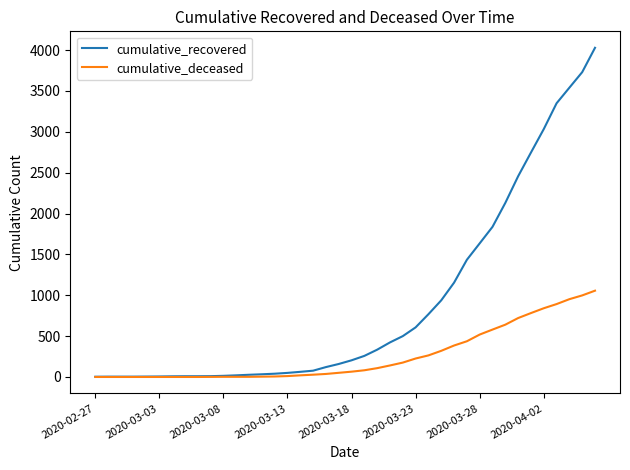

What is the highest value of the cumulative_recovered series?

4028